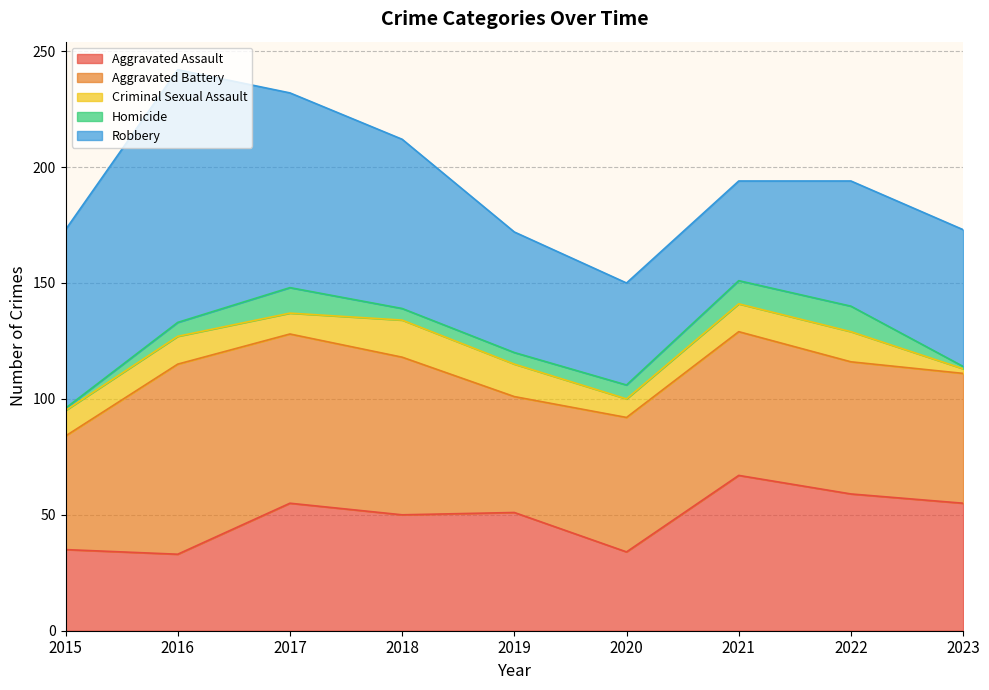

At which category does Criminal Sexual Assault reach its first local valley?

2017